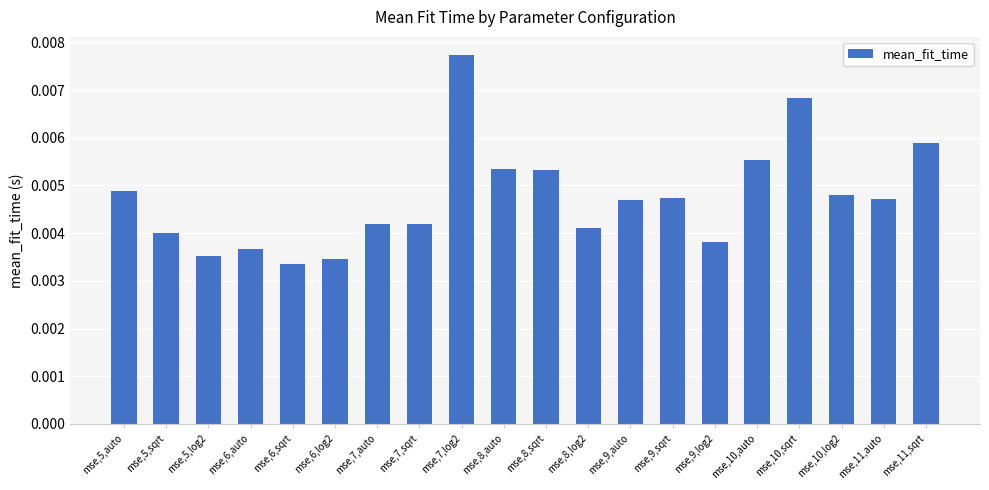

What position from the right is mse,6,auto?

17